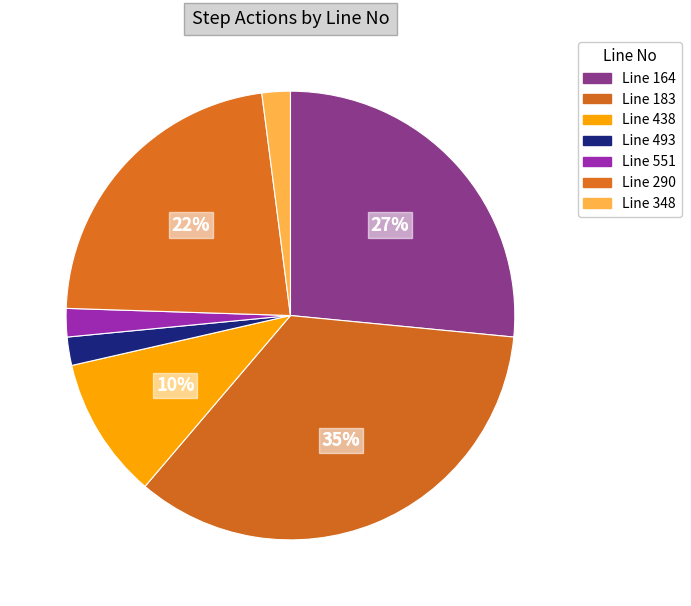

Which category has the biggest portion of the pie?

183